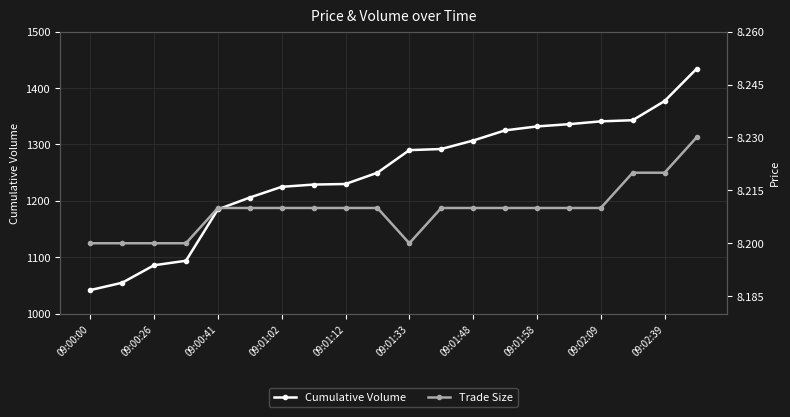

Is it true that Cumulative Volume equals 1307 at 09:01:48?

True